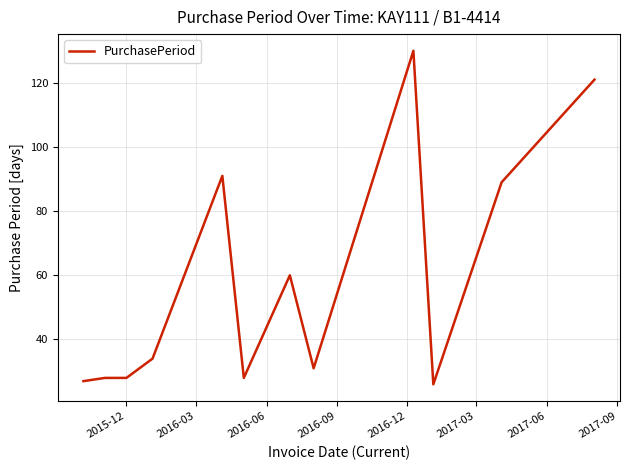

Reading right to left, transcribe all the data shown in this chart.

121	89	26	130	31	60	28	91	34	28	28	27